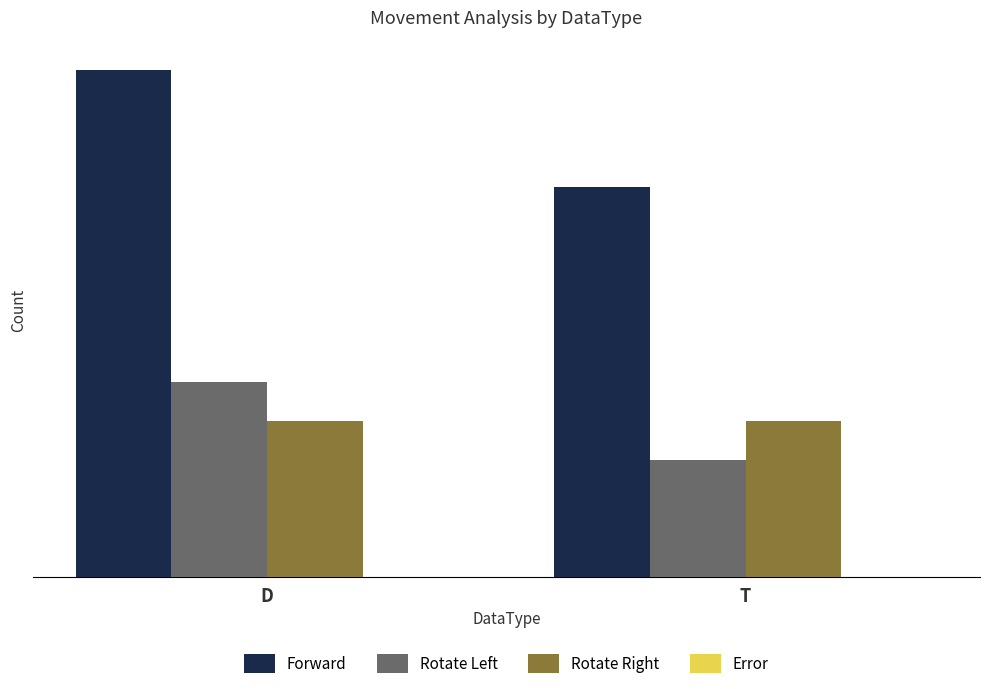

Which series changed the most between D and T?

Forward